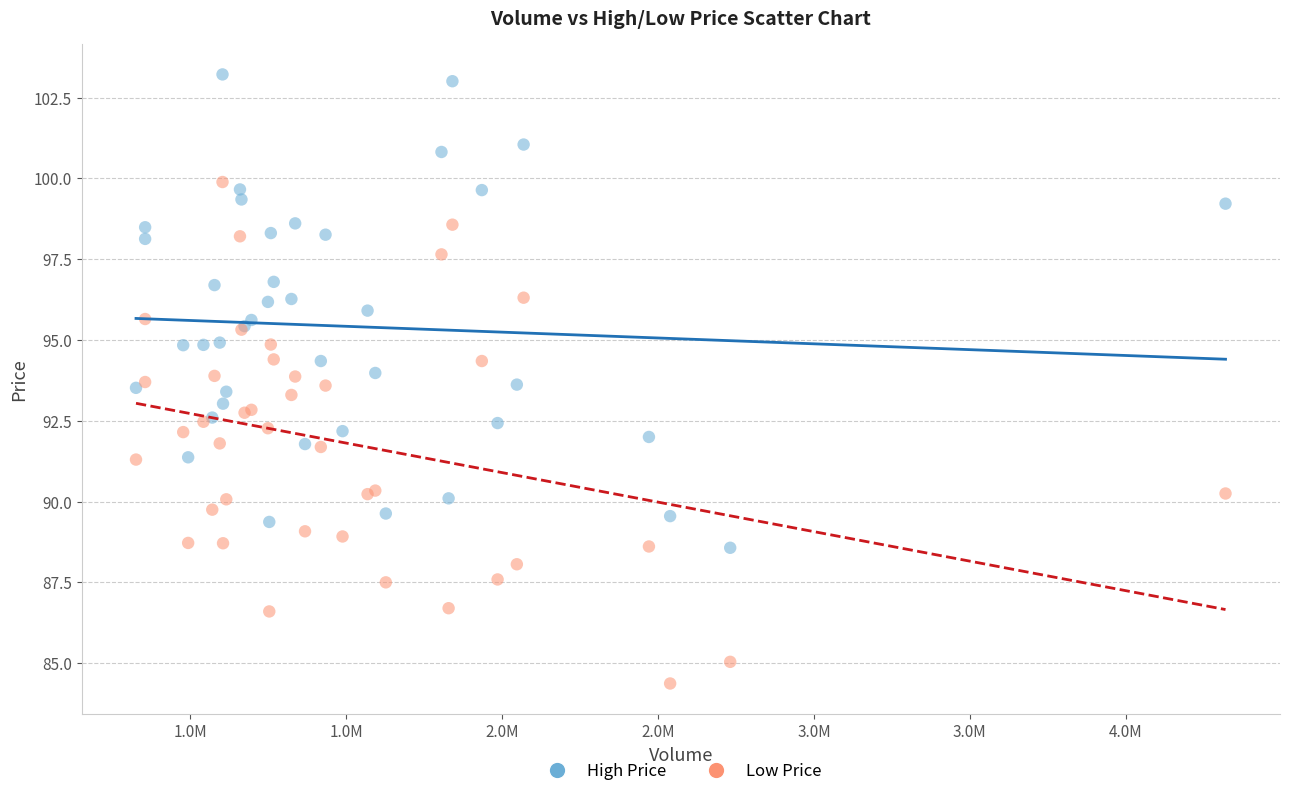

What is the X range (max minus min) for the scatter plot?

3495000.0